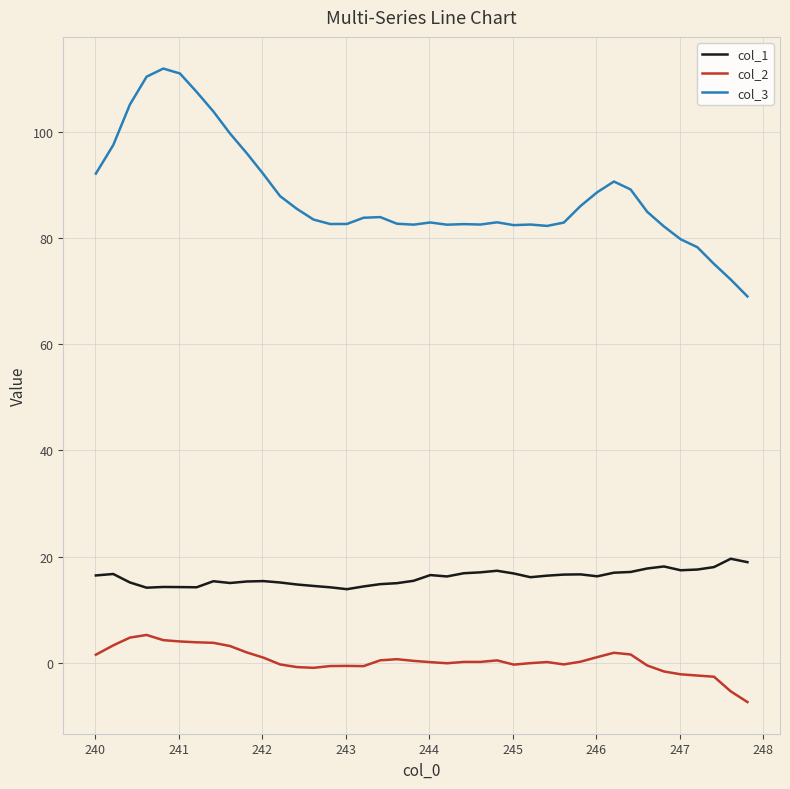

What is the difference between the second highest and minimum values in the col_1 series?

5.1